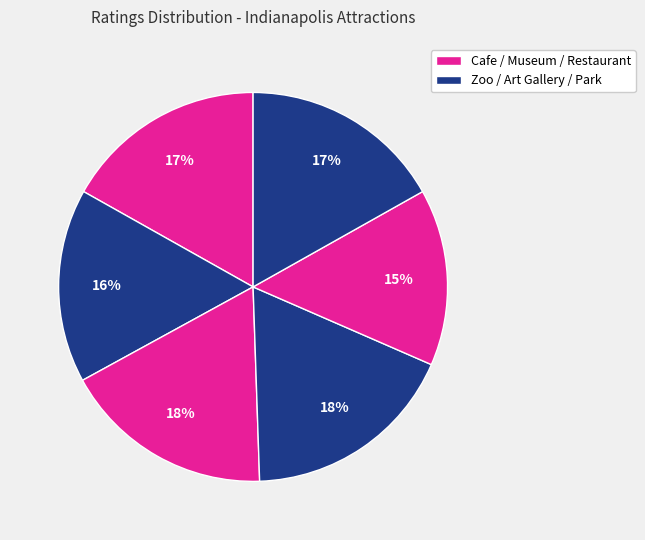

How many slices are in this pie chart?

6